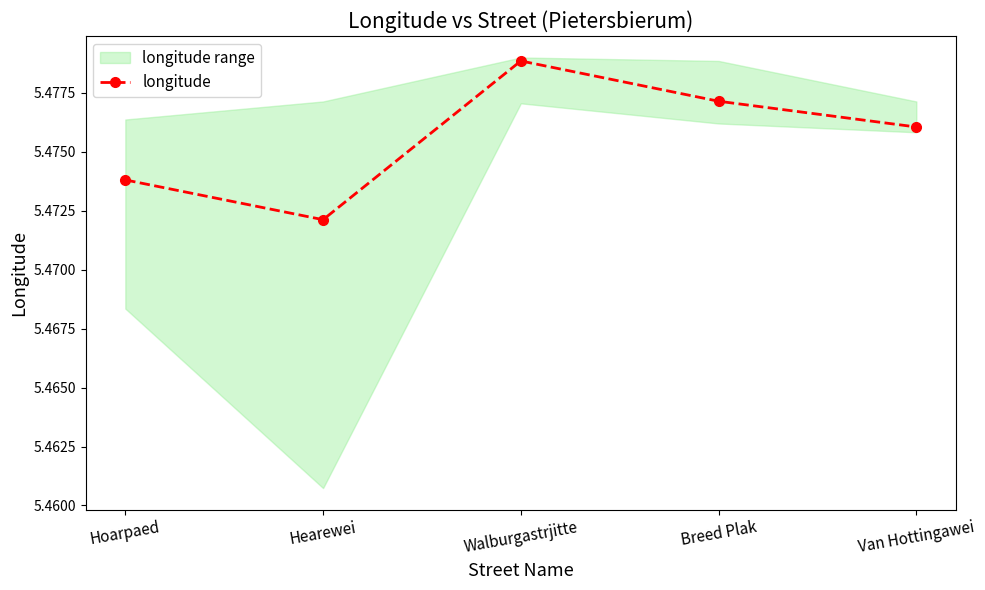

True or false: the data shows 5.5 at Walburgastrjitte.

True